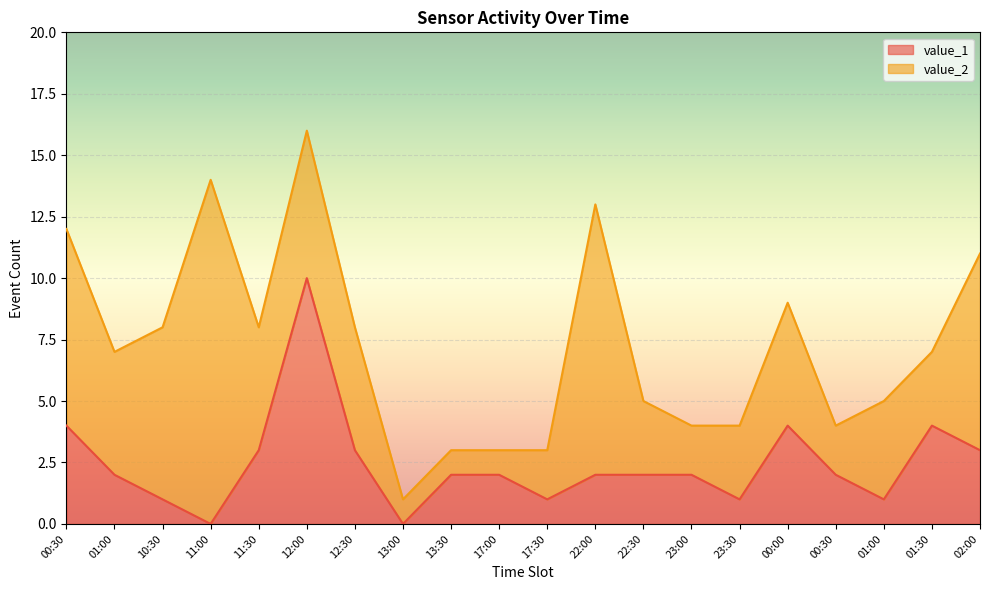

Where is the data nearest to the value 5?

00:30